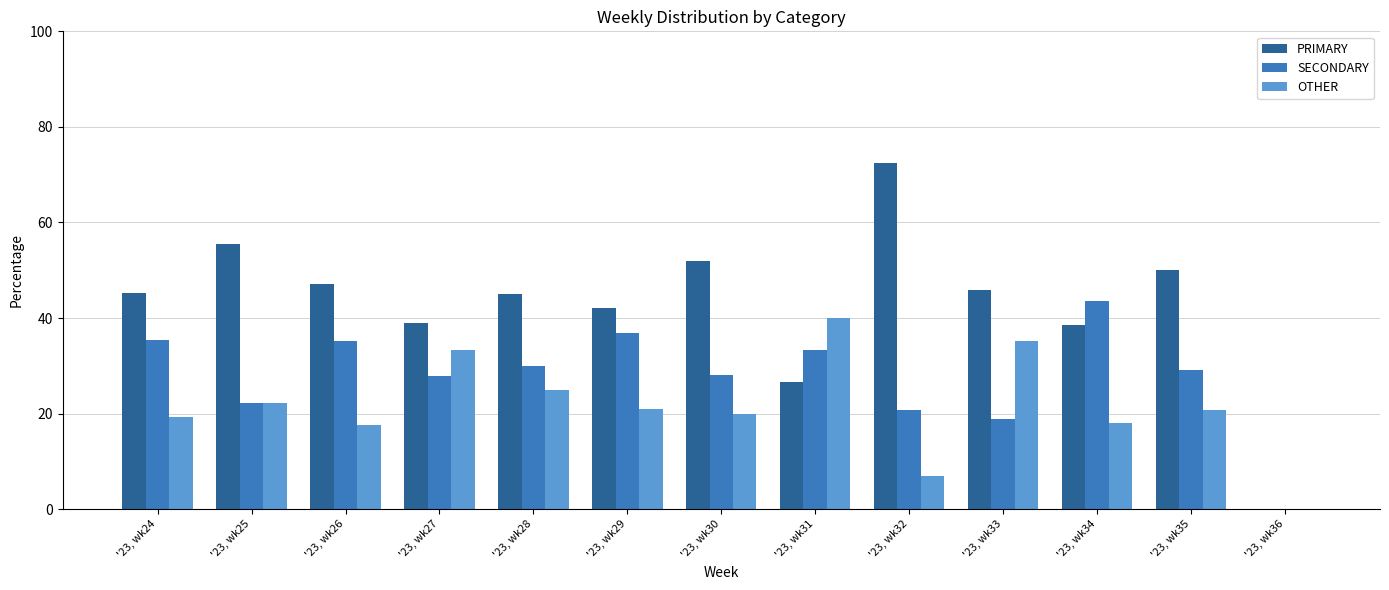

What is the sum of the OTHER values at '23, wk34 and '23, wk30?

37.9